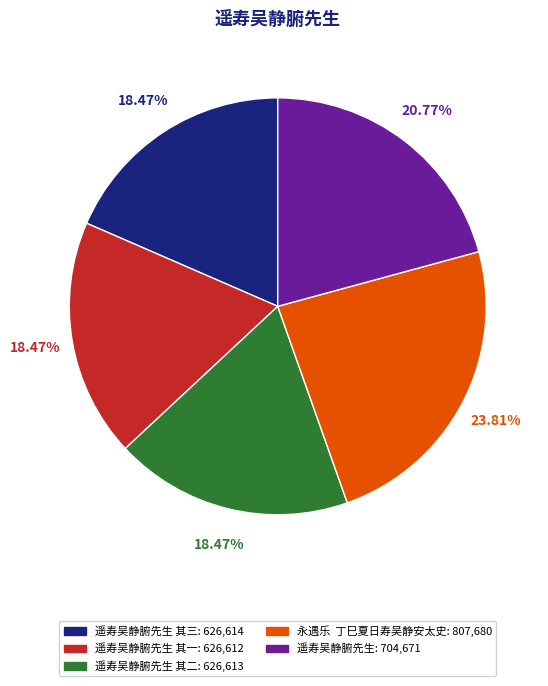

Is there a majority slice in this chart?

No